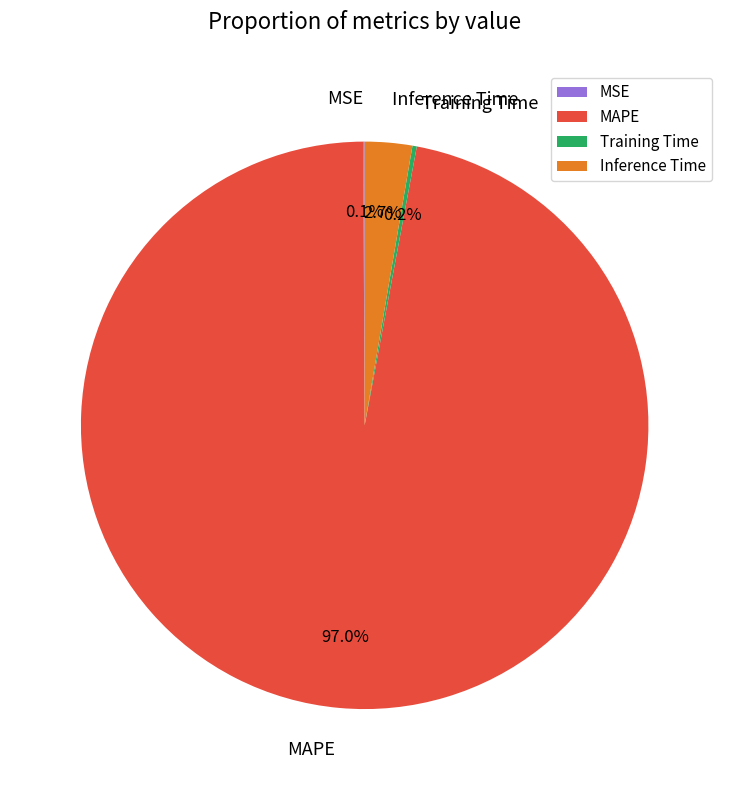

Do MAPE and Inference Time together represent more than half of the pie?

Yes